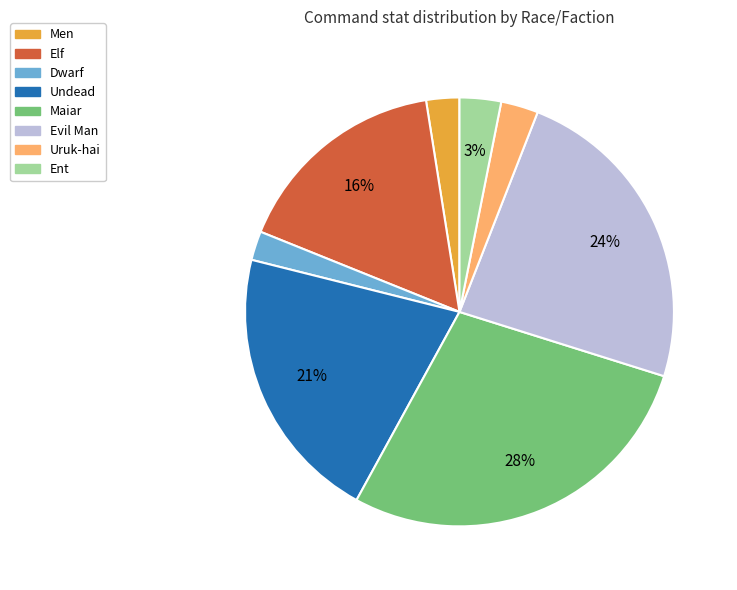

To the nearest percent, what is the average slice percentage?

12%